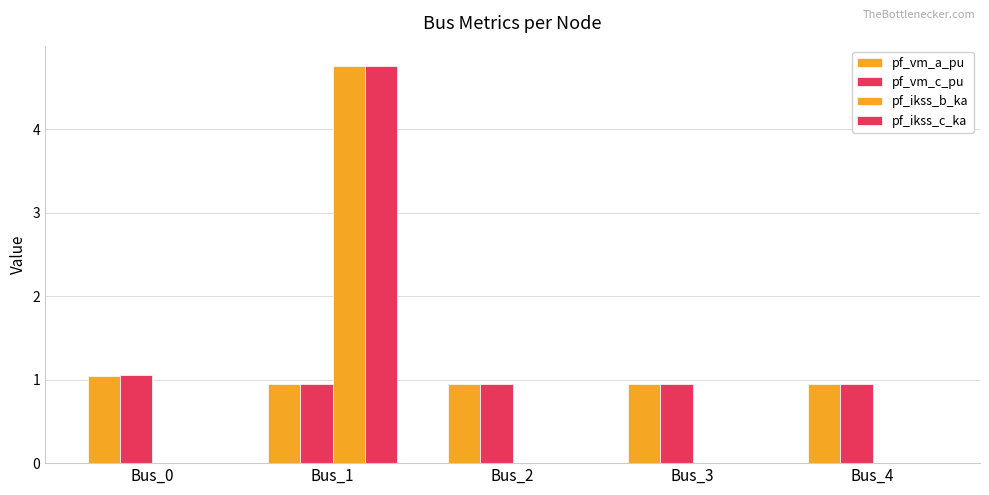

What is the difference between the pf_ikss_b_ka values at Bus_1 and Bus_4?

4.8